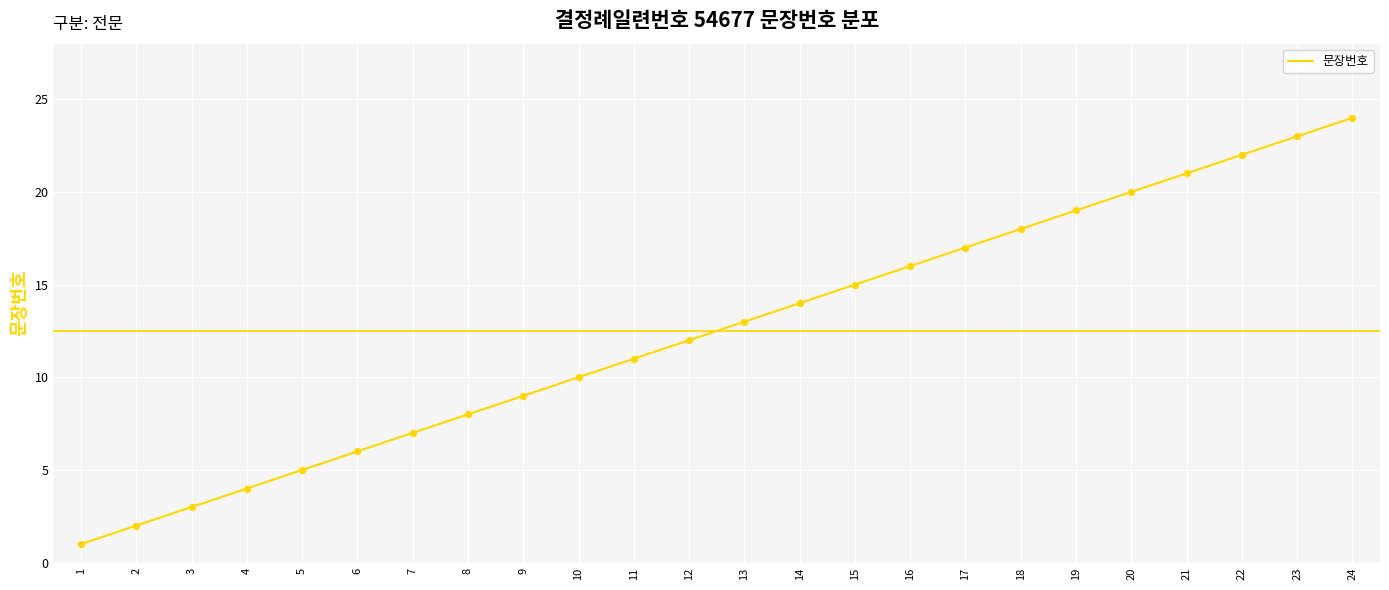

What is the change in value from 5 to 9?

+4